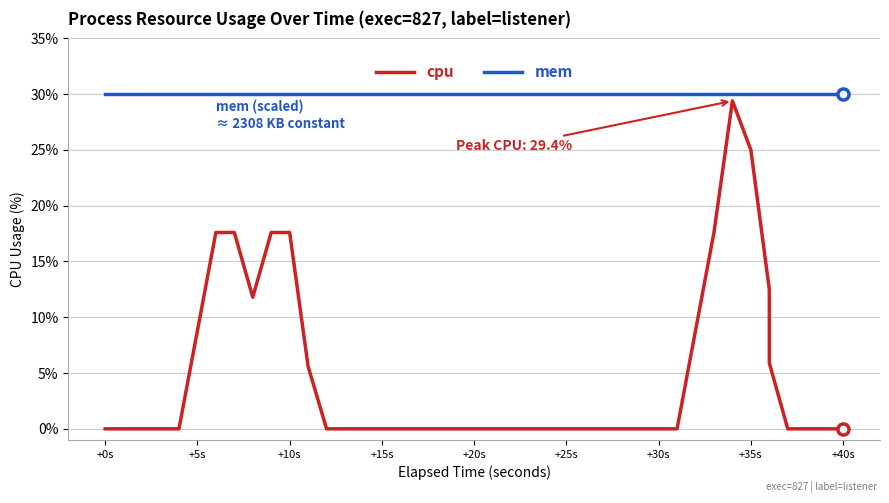

List the series in order of their peak value, highest first.

mem, cpu